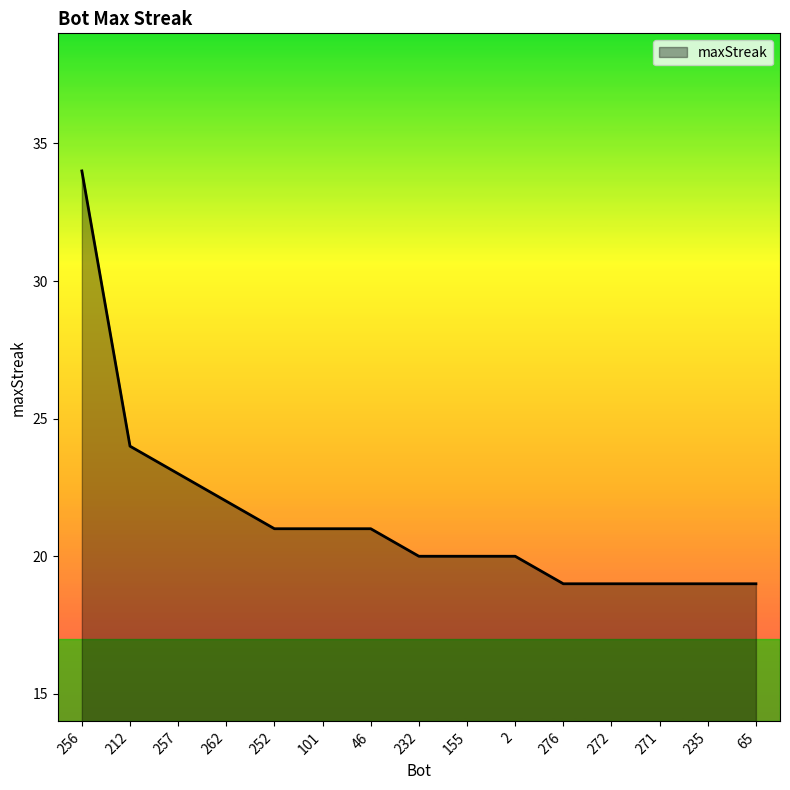

What is the ratio of the value at 46 to the value at 256?

0.6